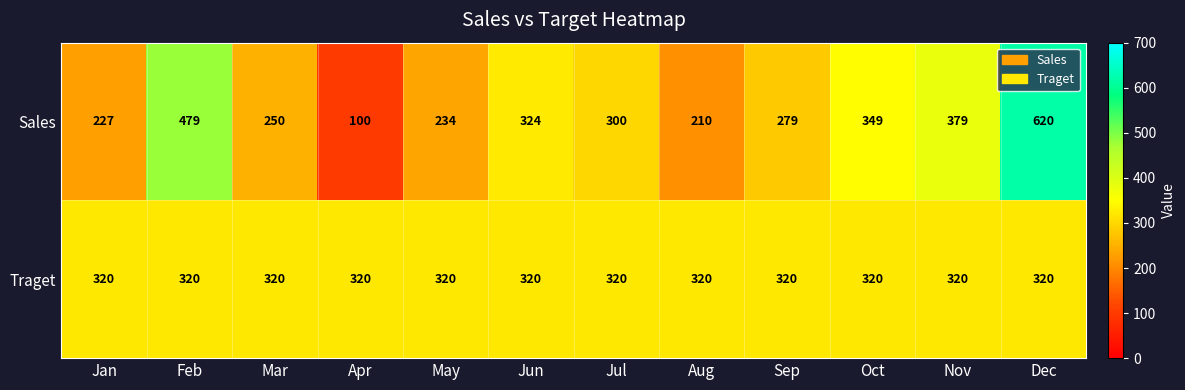

How many distinct data groups are displayed?

2